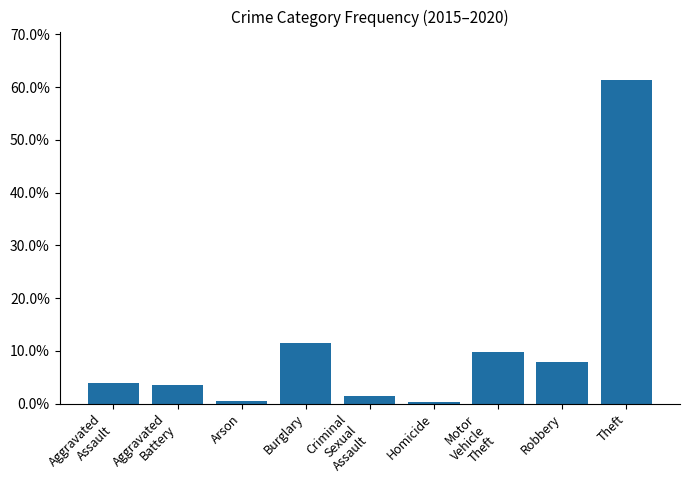

What is the label of the 1st bar from the right?

Theft